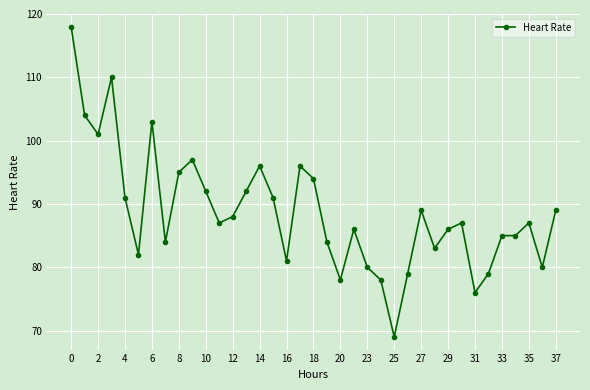

What is the value of the 18th point from the left?

96